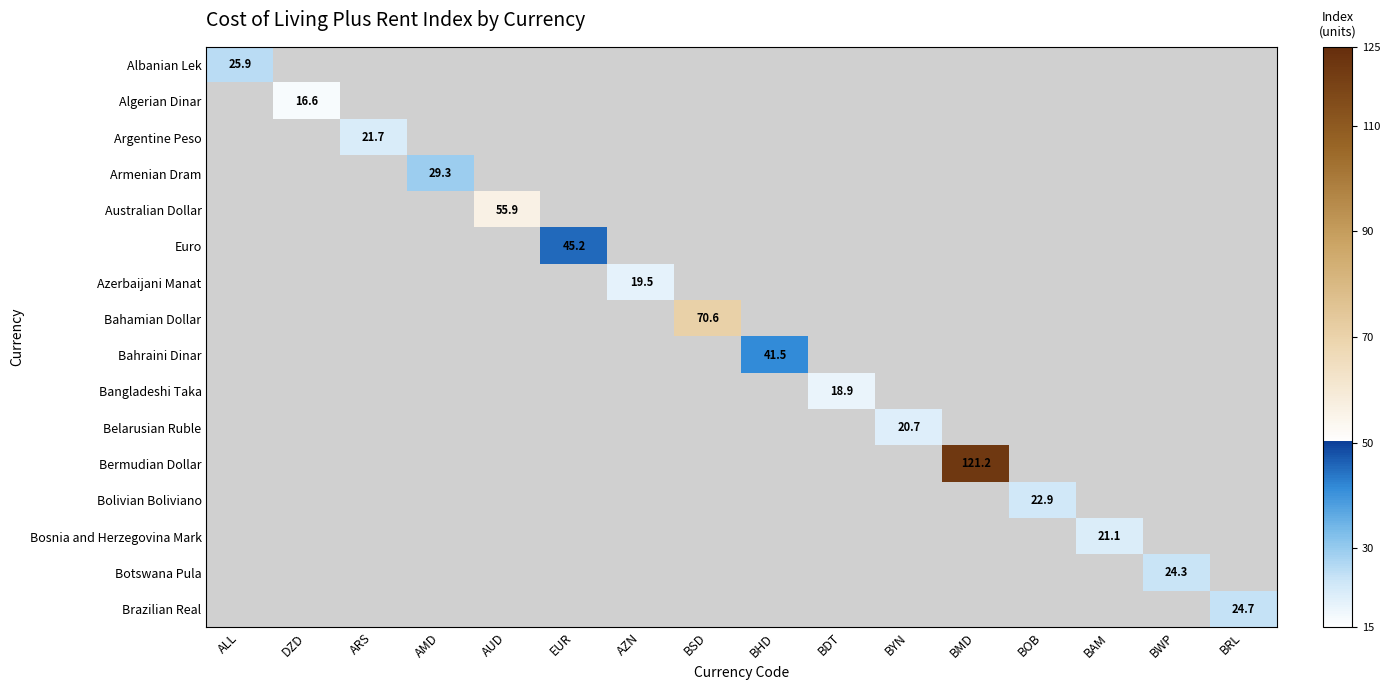

Which category has the lowest value across all series?

DZD